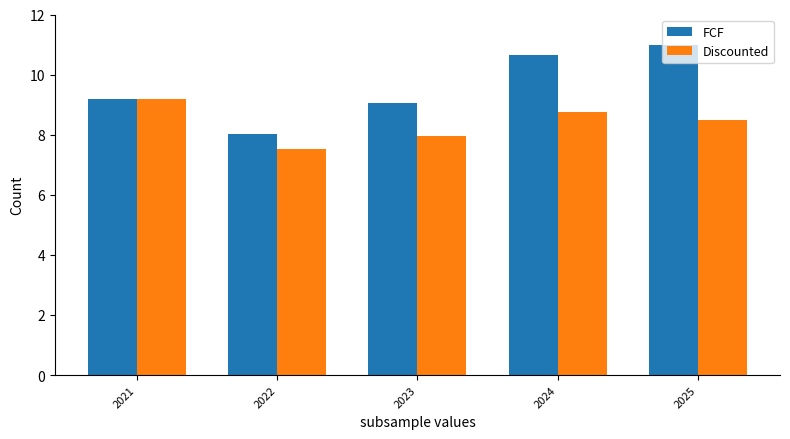

Reading right to left, what are all the values shown in this chart?

FCF: 11.0	10.7	9.0	8.0	9.2
Discounted: 8.5	8.8	7.9	7.5	9.2